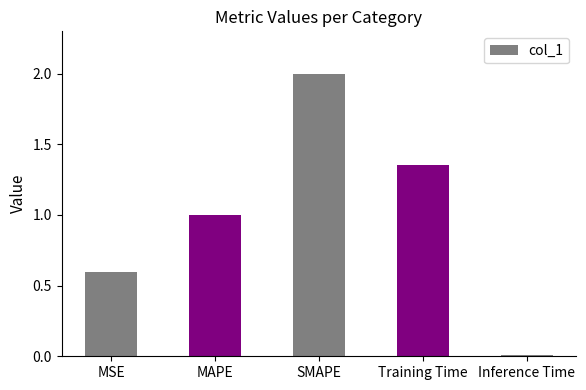

Are the bars horizontal?

No